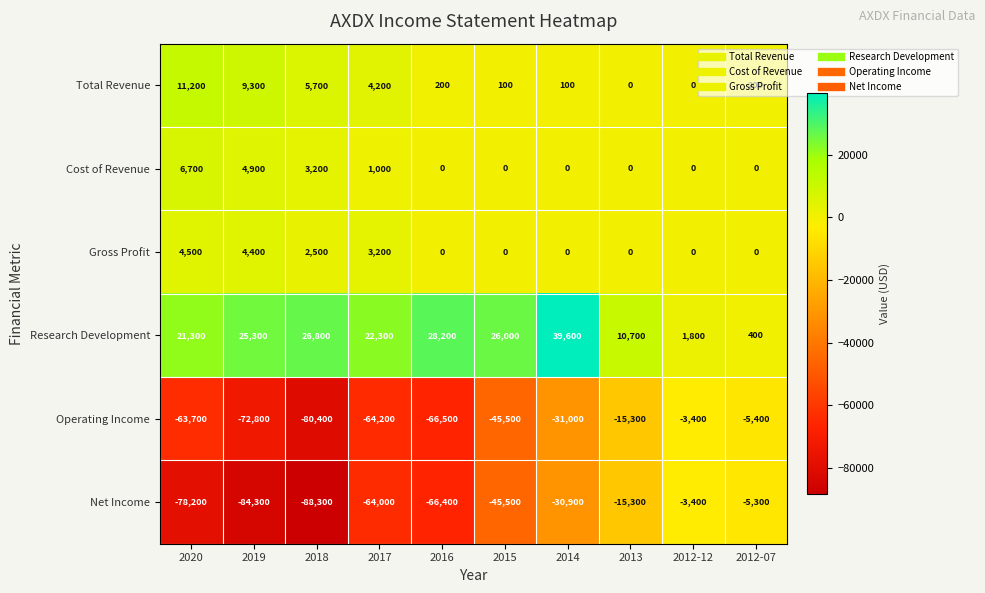

At which label is Gross Profit closest to 2250?

2018